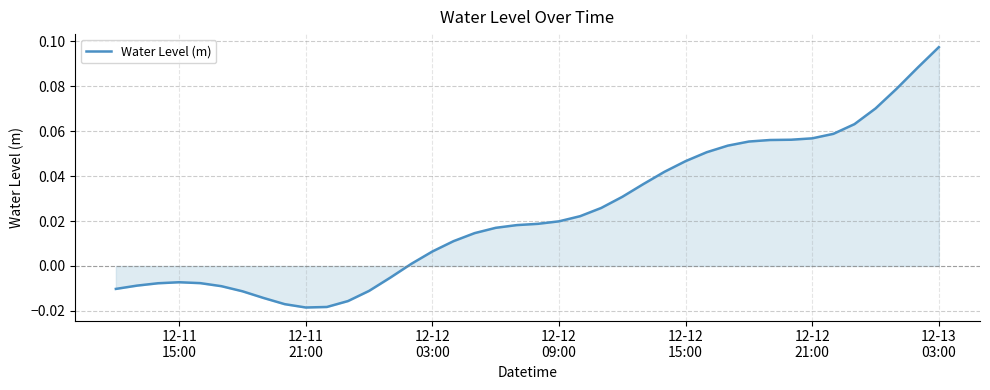

How many points are higher than both their immediate neighbors (excluding endpoints)?

1